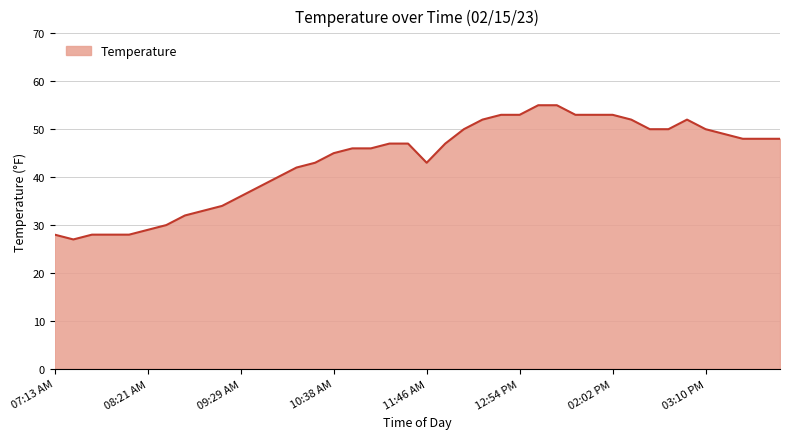

What is the ratio of the value at 10:38 AM to the value at 12:40 PM?

0.8